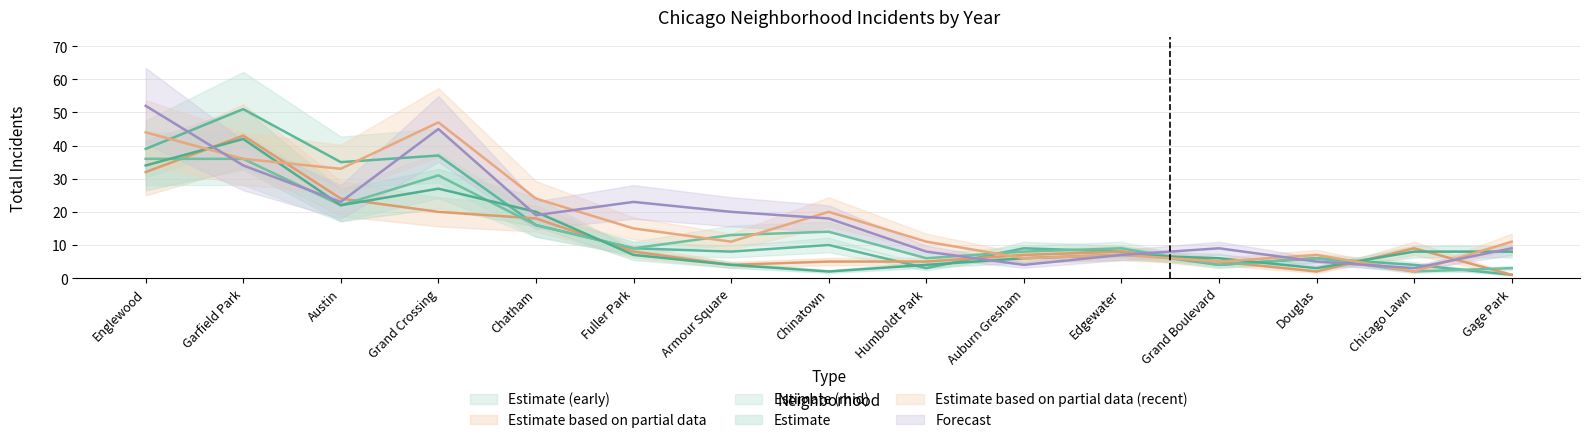

What is the label of the 13th point from the right?

Austin